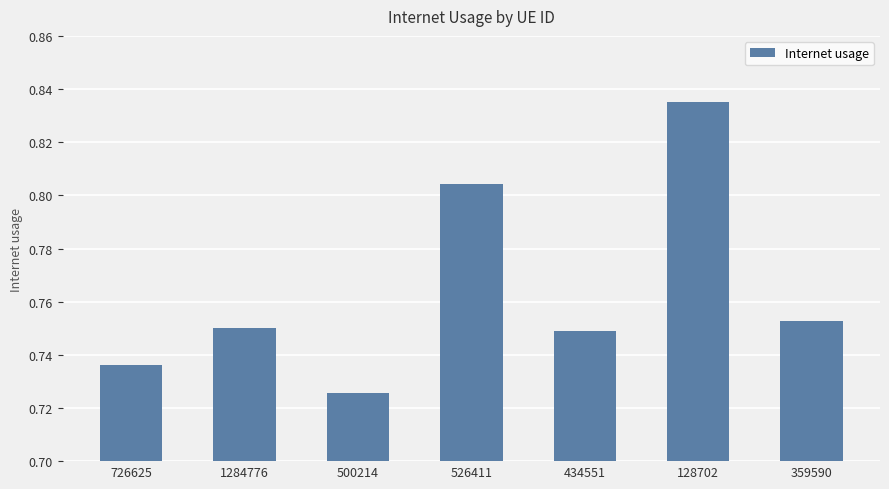

What is the difference between the maximum and minimum values?

0.1